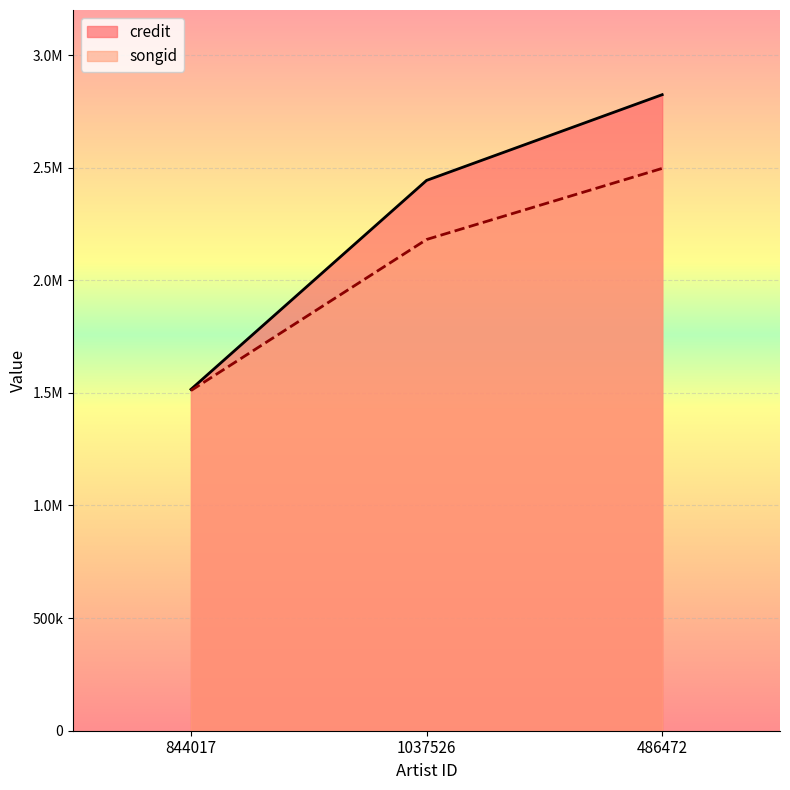

What position from the right is 486472?

1